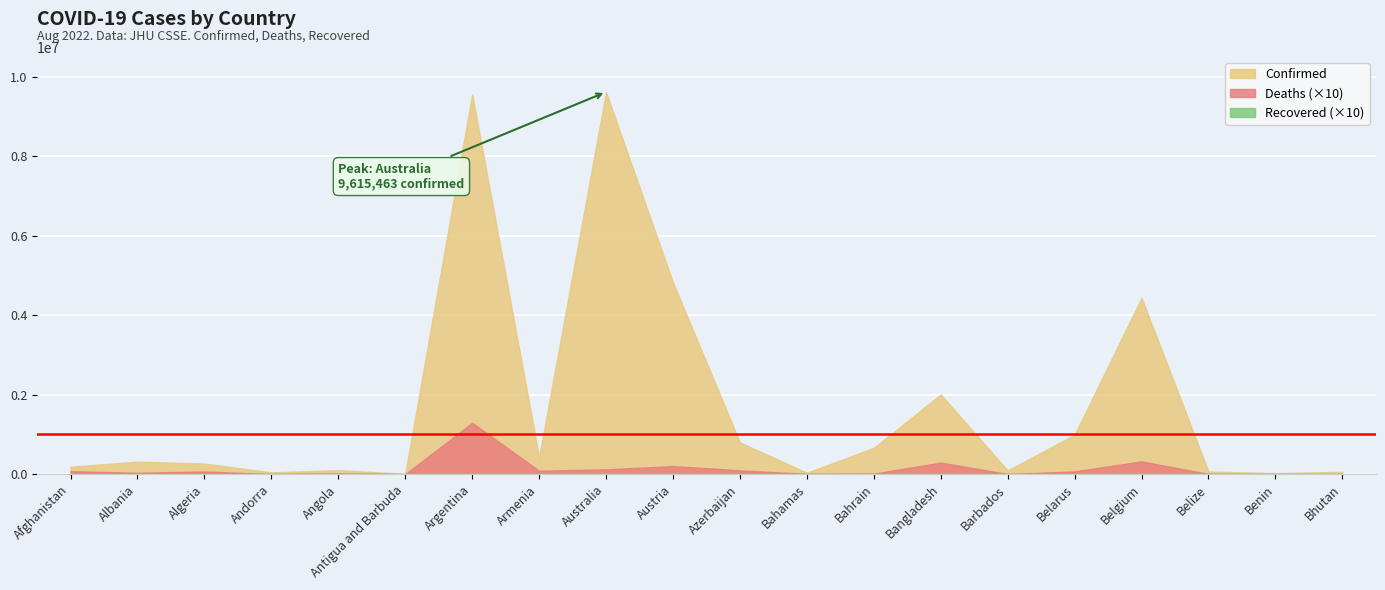

Reading right to left, list all the values displayed in this chart.

Confirmed: 60530	27316	67424	4437299	994037	94093	2006899	661974	36795	801018	4821763	9615463	426799	9560307	8773	102636	45793	268033	316145	187037
Deaths: 21	163	680	32296	7118	498	29302	1511	822	9755	20411	12289	8635	129369	144	1917	154	6878	3557	7752
Recovered: 0	0	0	0	0	0	0	0	0	0	0	0	0	0	0	0	0	0	0	0